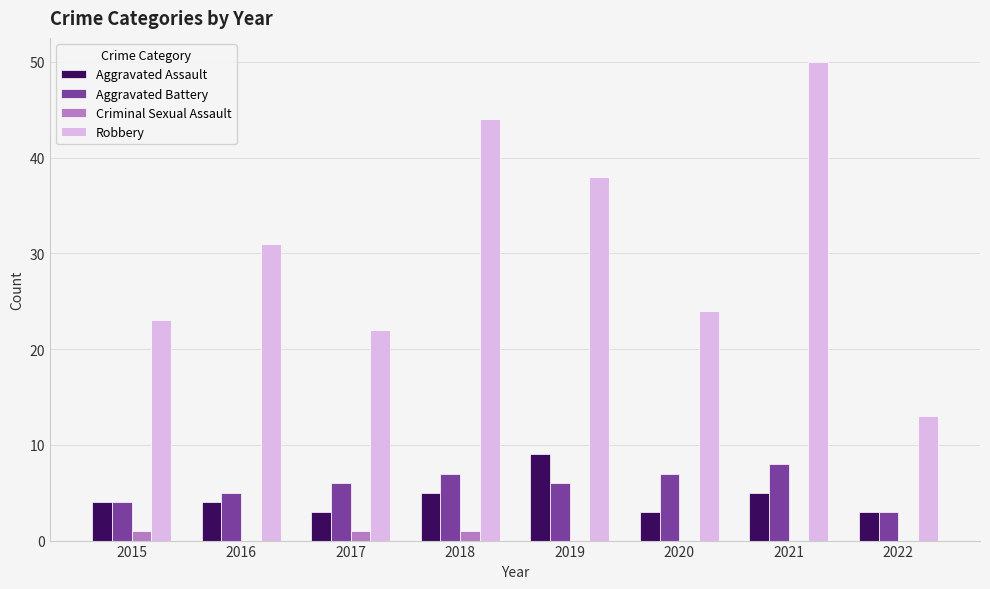

Between 2015 and 2018, which series saw the biggest shift?

Robbery